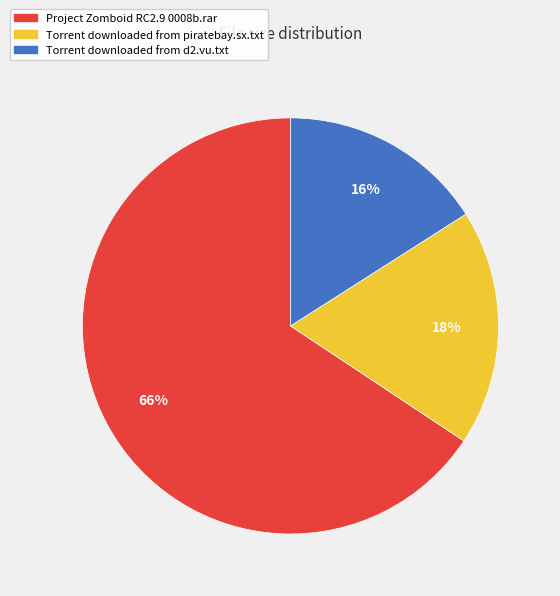

Which category has the smallest portion of the pie?

Torrent downloaded from d2.vu.txt